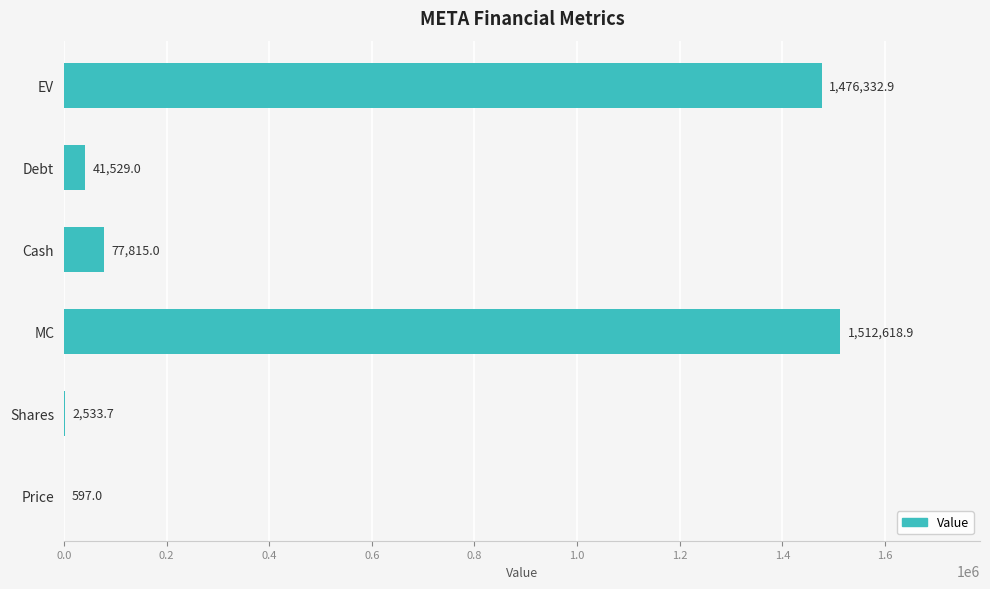

Are the bars horizontal?

Yes